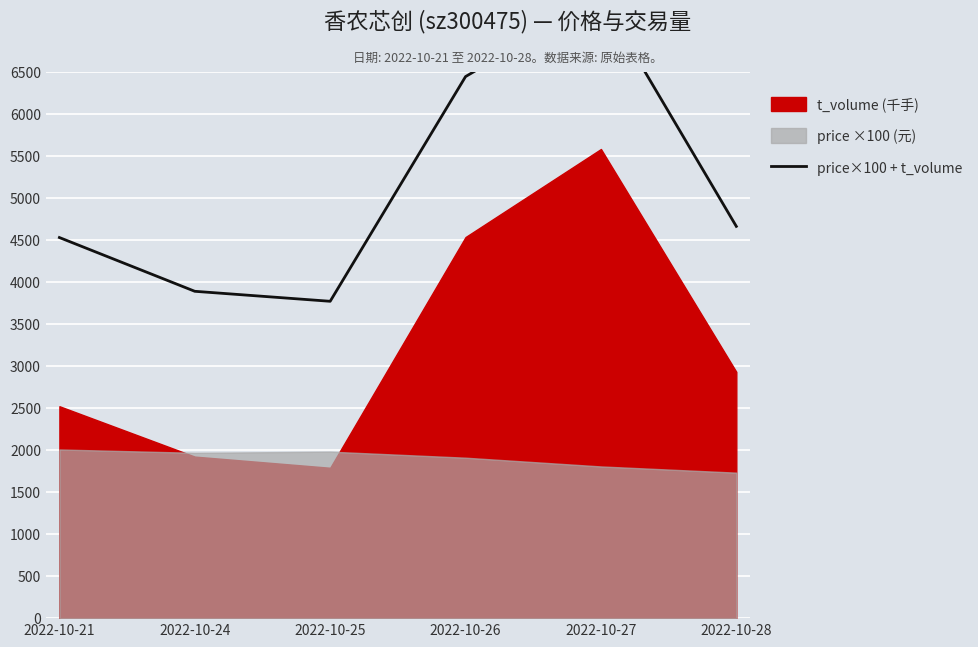

The chart shows a value of 4664 at 2022-10-28. True or false?

True